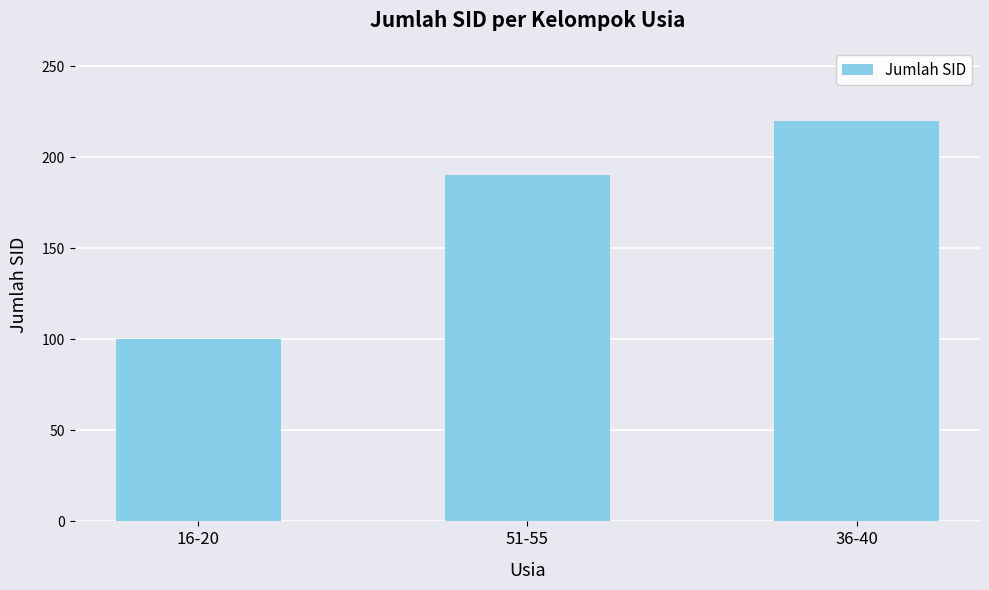

Count the values in the range 100 to 220.

3